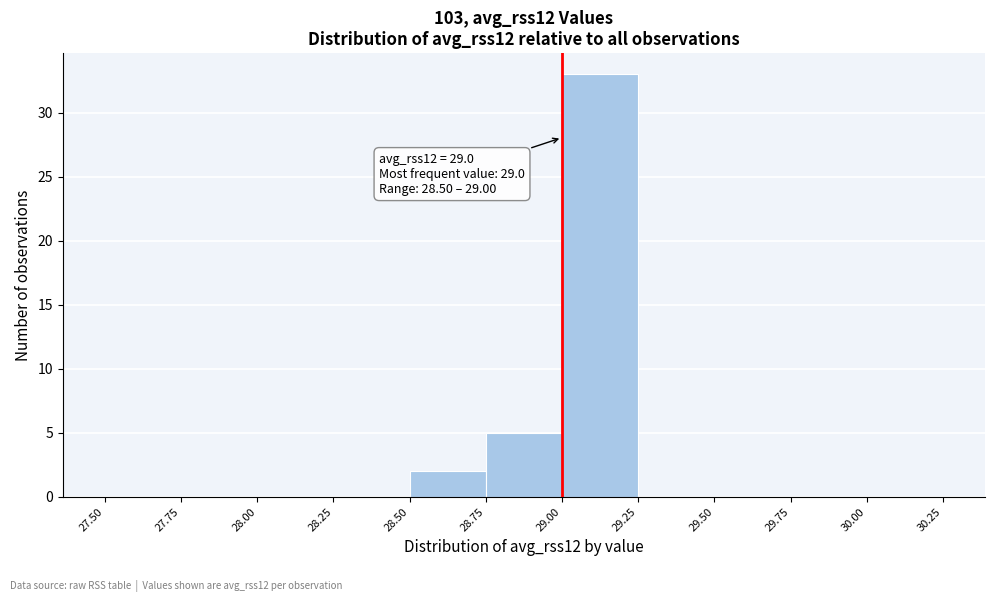

Which range on the x-axis has the tallest bar?

29.00 to 29.25